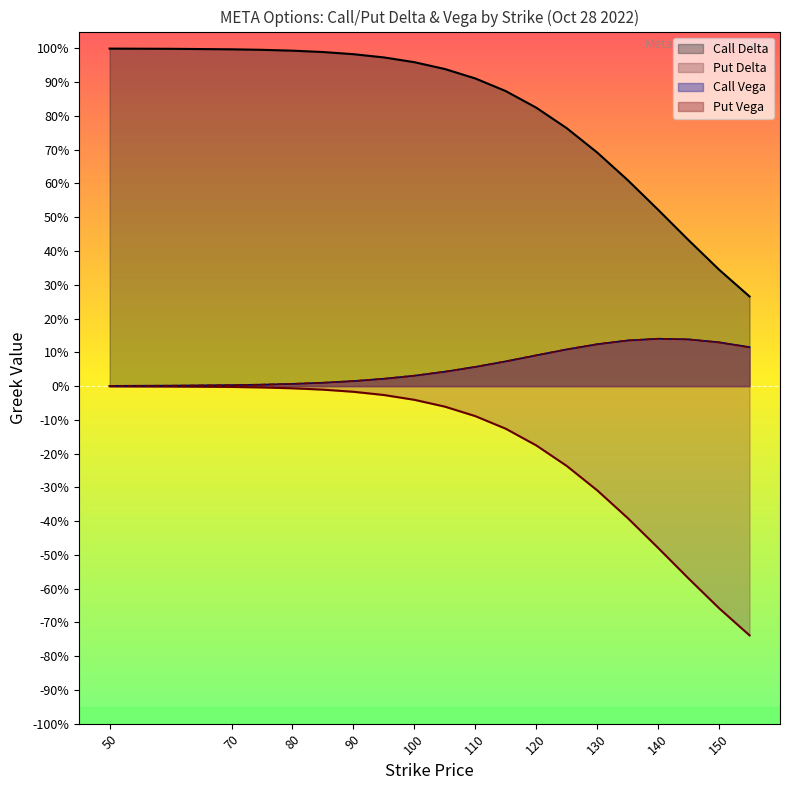

What is the minimum value shown in the chart?

-0.7